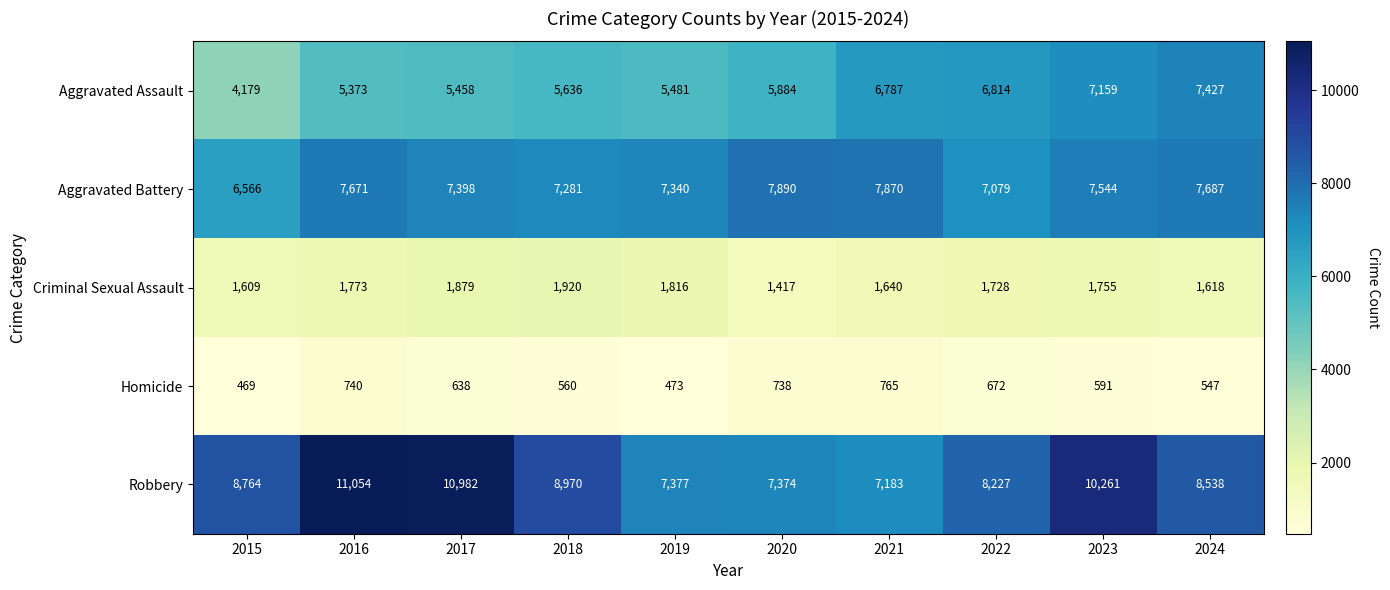

Which category has the lowest value across all series?

2015